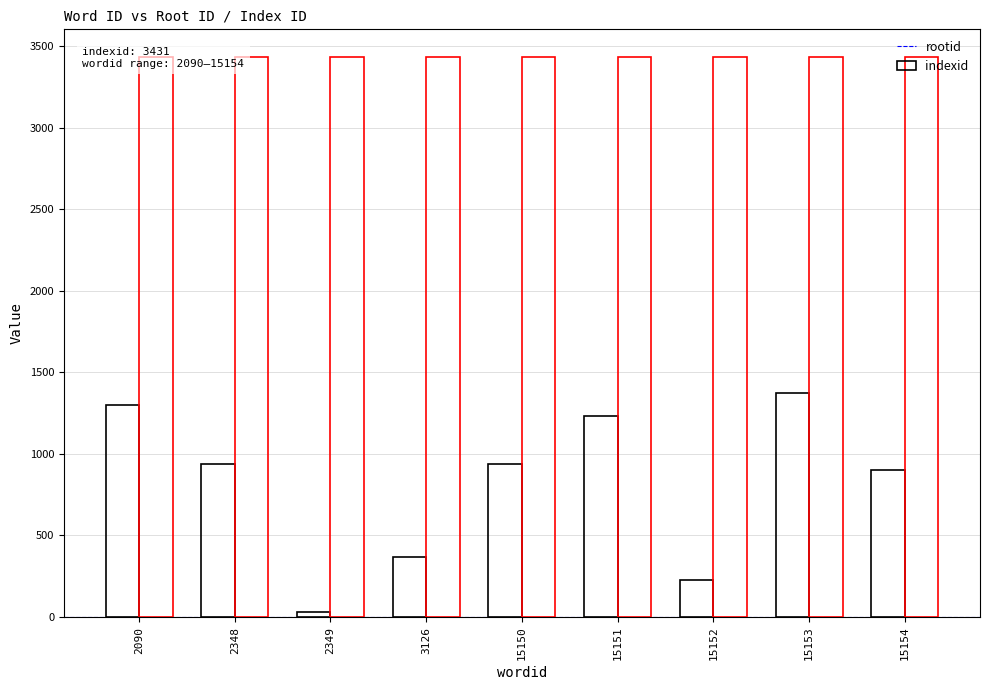

Reading right to left, extract all data points from this chart.

rootid: 15154=904	15153=1371	15152=227	15151=1232	15150=939	3126=367	2349=32	2348=936	2090=1299
indexid: 15154=3431	15153=3431	15152=3431	15151=3431	15150=3431	3126=3431	2349=3431	2348=3431	2090=3431